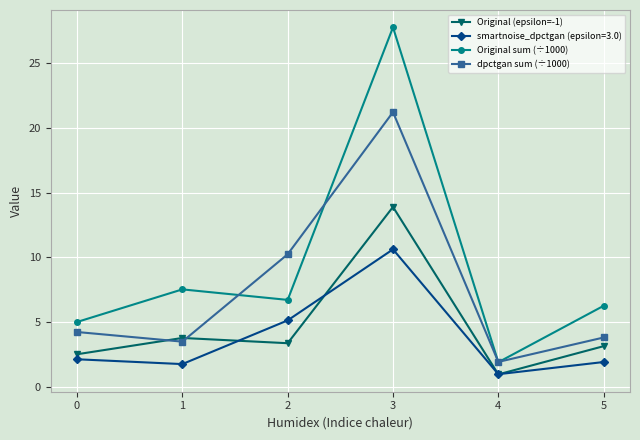

What are all the series names shown in the legend?

Original (epsilon=-1), smartnoise_dpctgan (epsilon=3.0), Original sum (÷1000), dpctgan sum (÷1000)